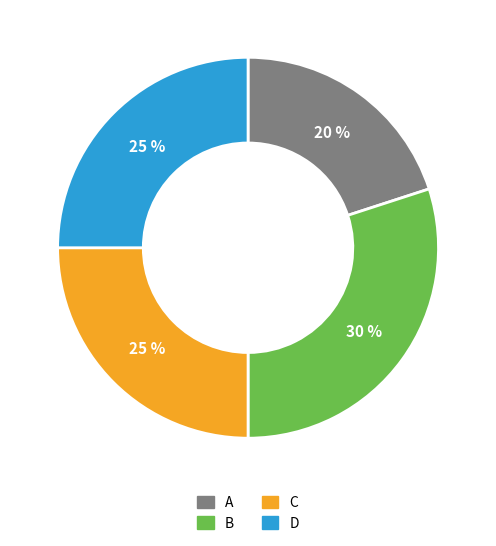

Which slice is the largest?

B